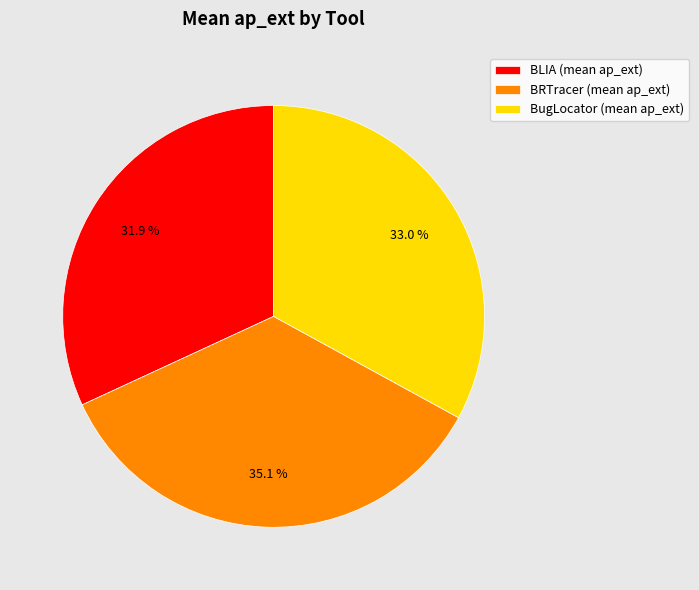

Do BugLocator and BRTracer together represent more than half of the pie?

Yes